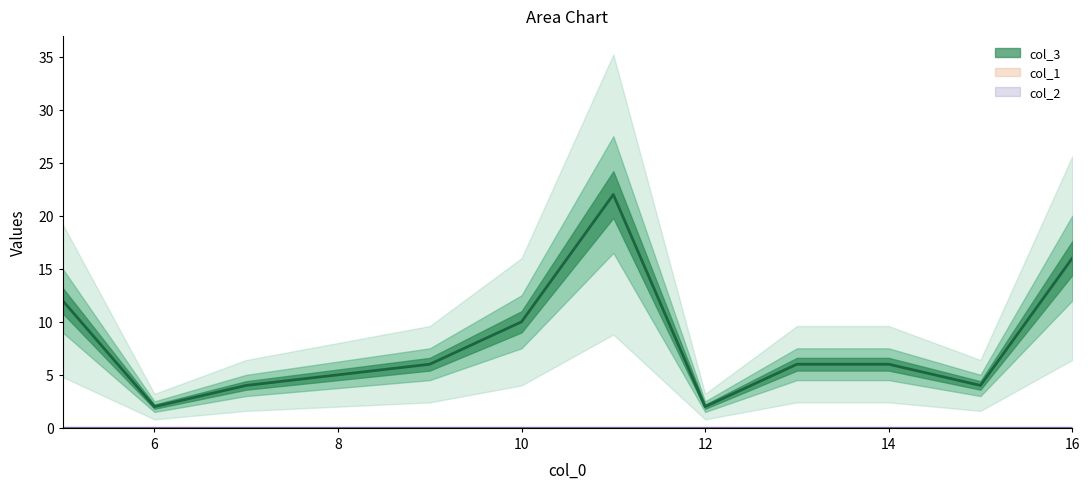

True or false: col_1 line and col_3 line intersect in this chart.

False